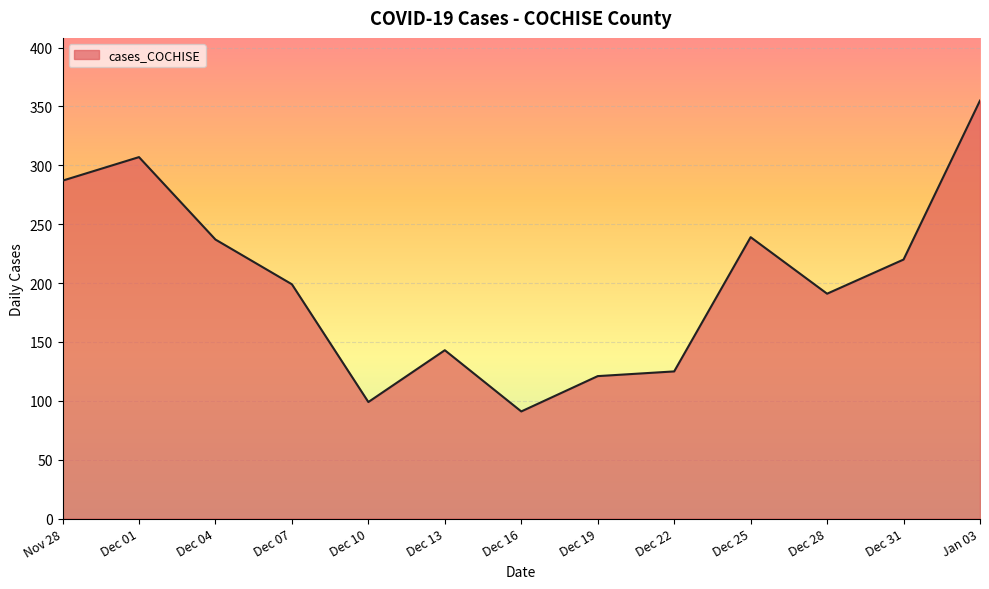

Approximately how many times larger is the value at Dec 25 compared to Nov 28?

0.8